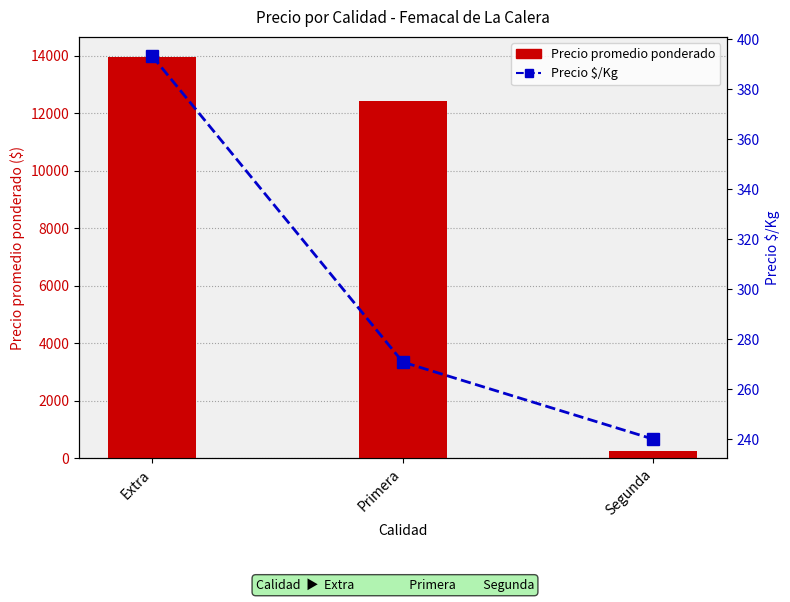

True or false: Precio $/Kg has a value of 270.9 at Primera.

True